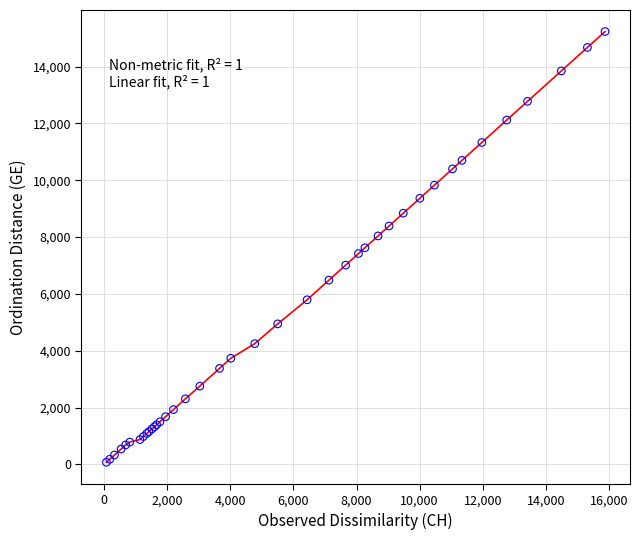

What is the difference between the maximum and minimum values?

15160